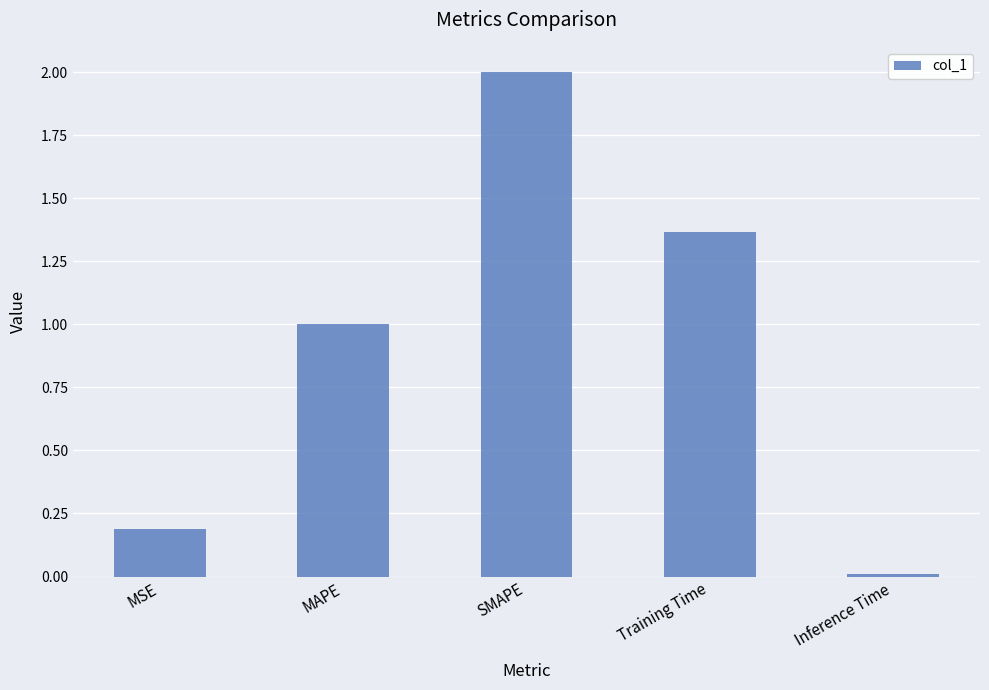

What is the sum of all values?

4.6